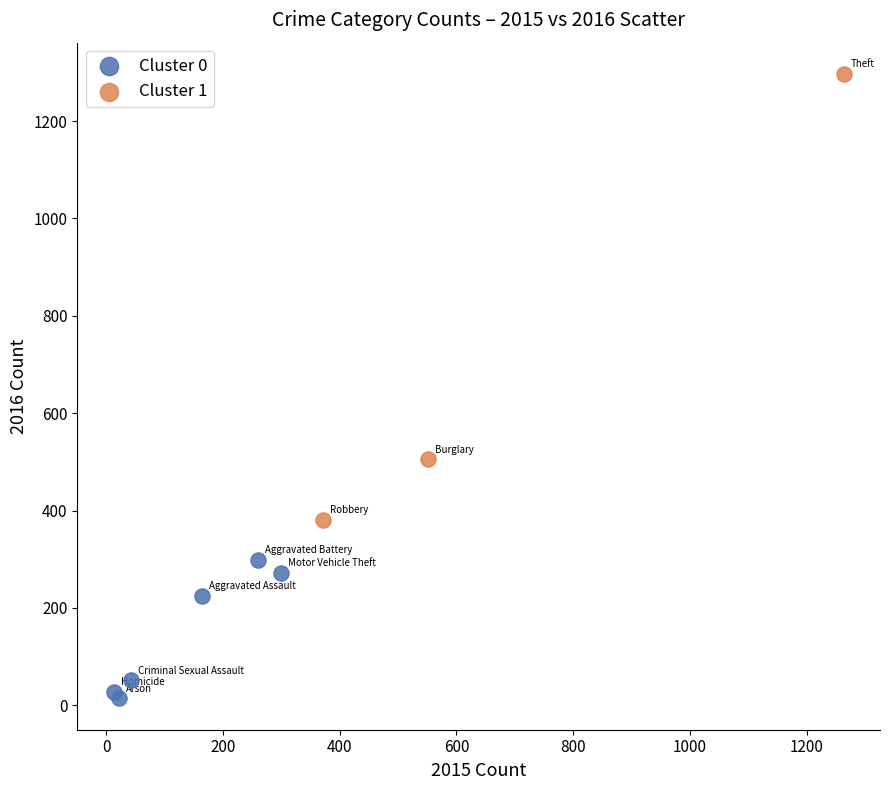

Which series reaches the maximum Y coordinate?

Cluster 1